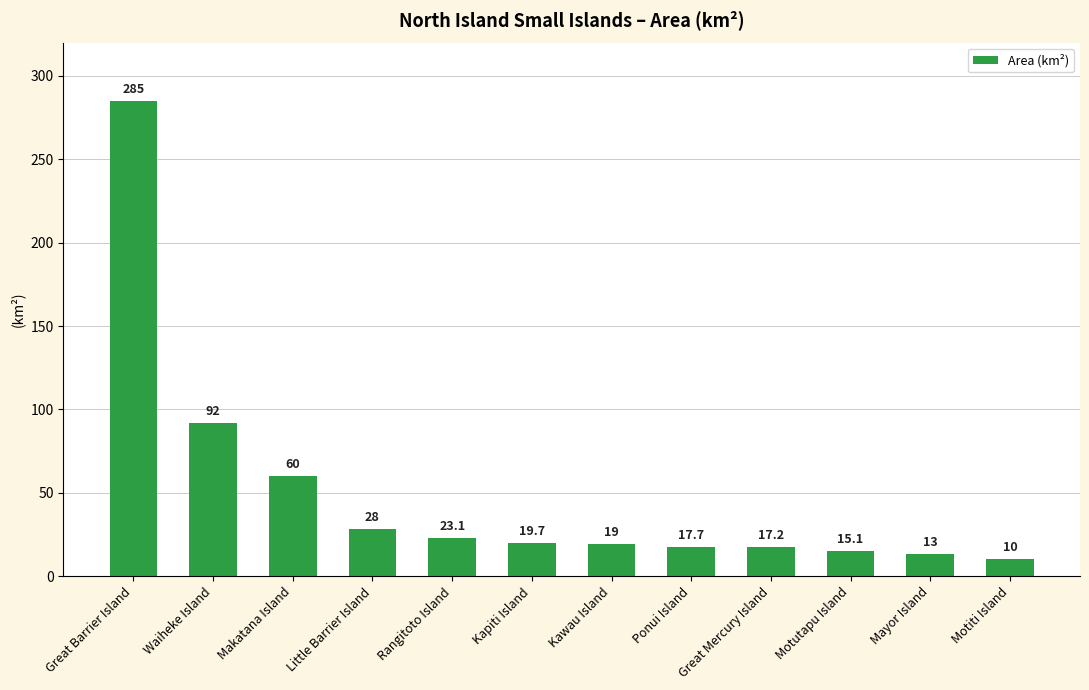

The chart shows a value of 10.9 at Little Barrier Island. True or false?

False